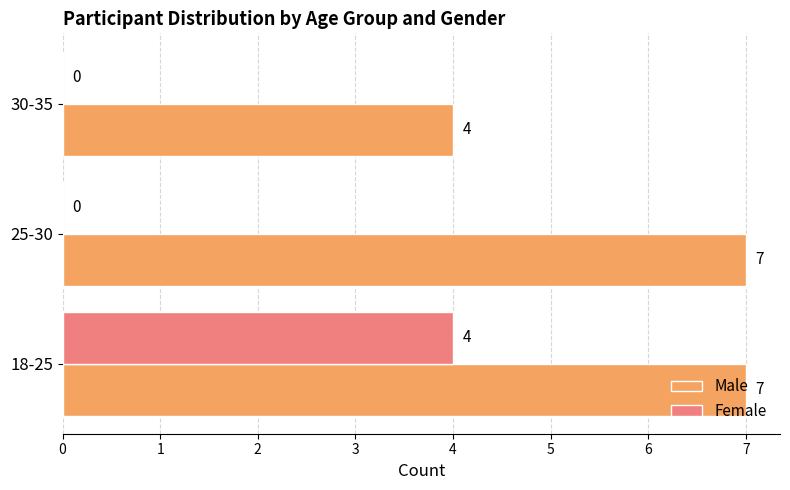

At which label is Male closest to 5?

30-35